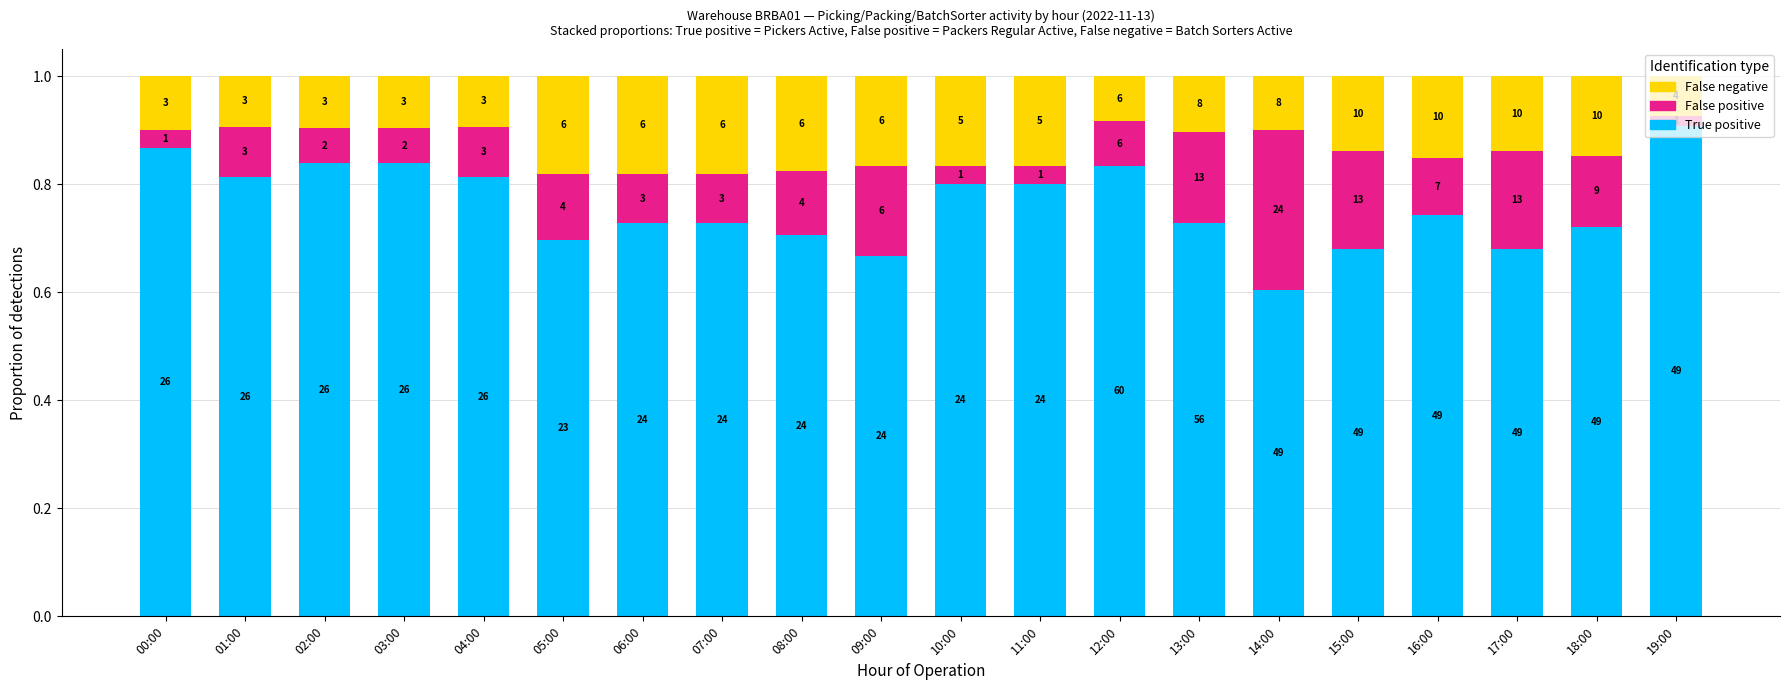

Which category has the lowest value in the False negative series?

19:00